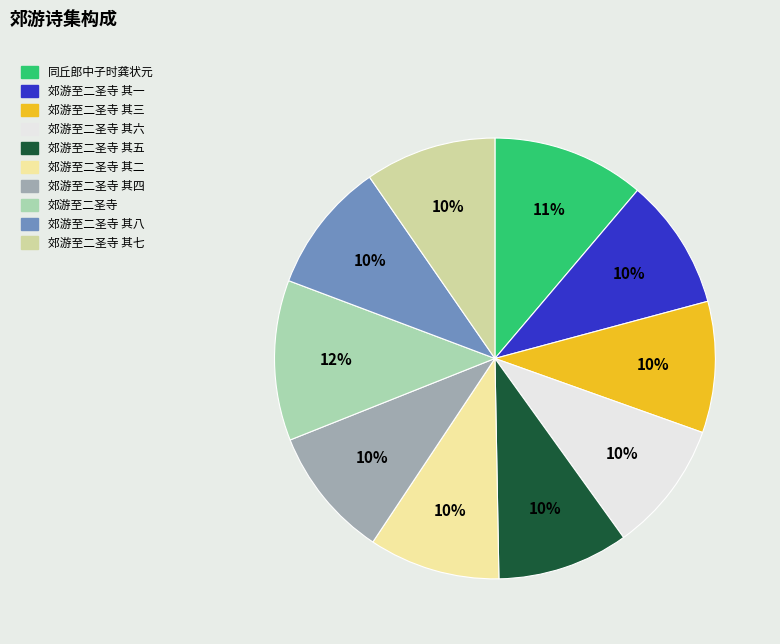

Between 郊游至二圣寺 其三 and 郊游至二圣寺, which is larger?

郊游至二圣寺